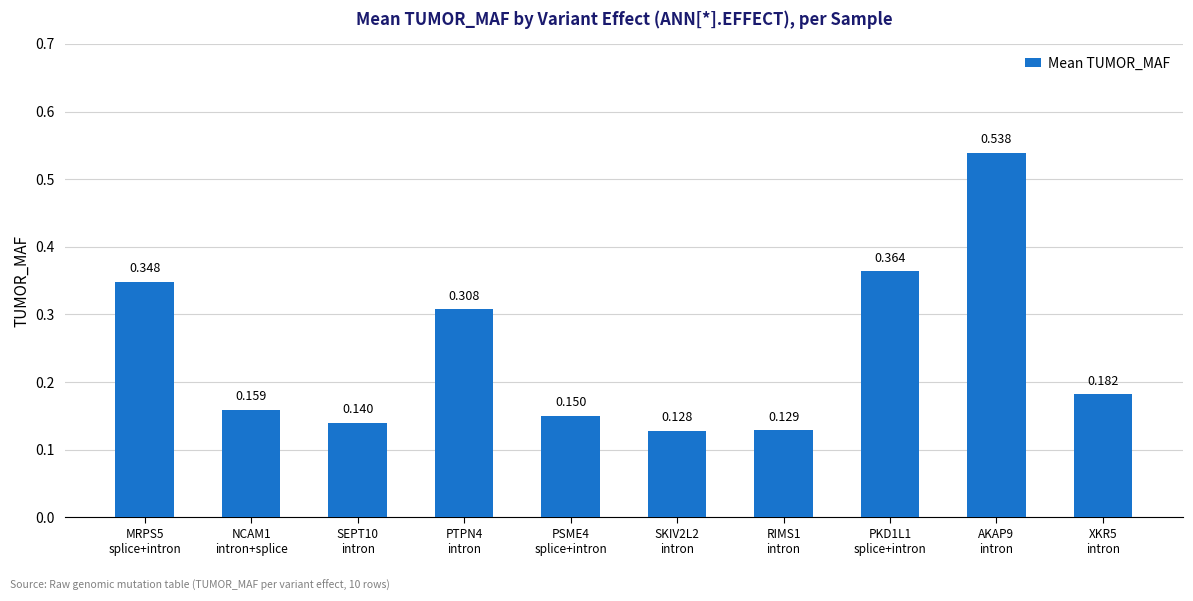

At which label is the value closest to 0?

SKIV2L2
intron